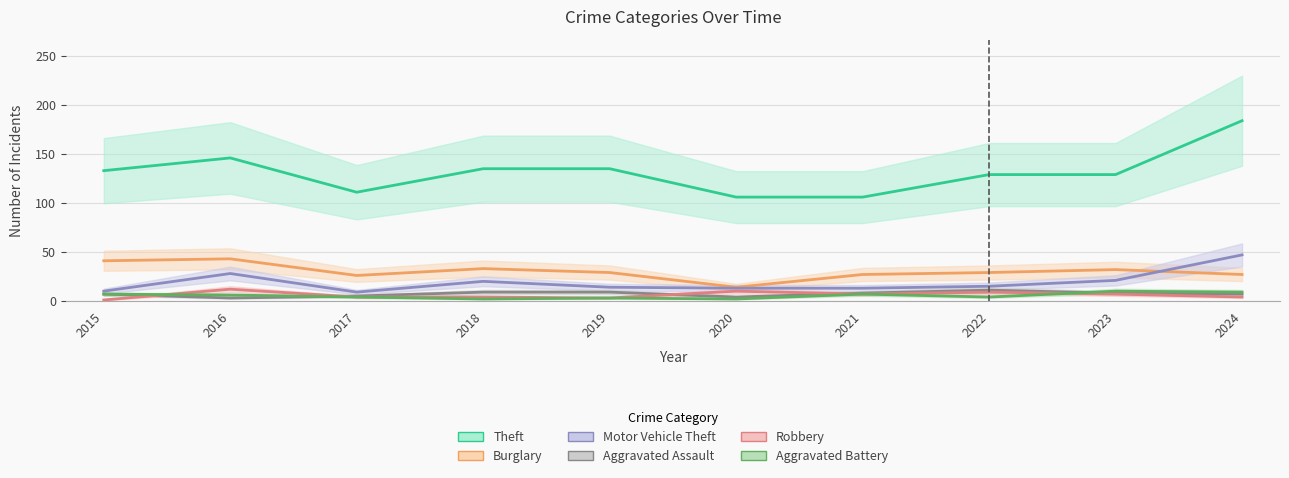

What is the sum of all Aggravated Battery values?

54